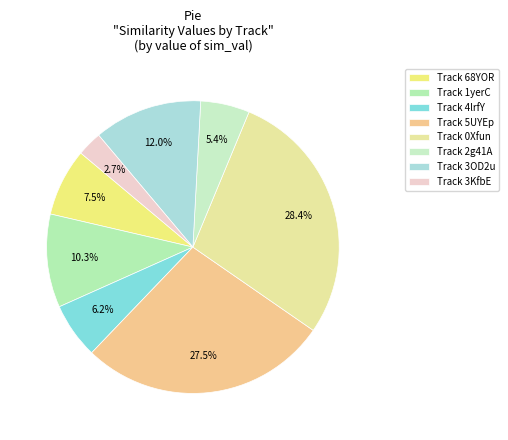

Which category has the biggest portion of the pie?

Track 0Xfun